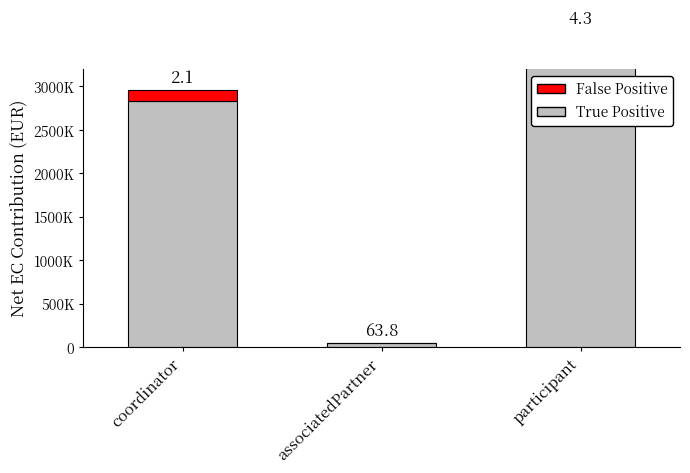

Rank the series by their maximum value, from highest to lowest.

True Positive, False Positive